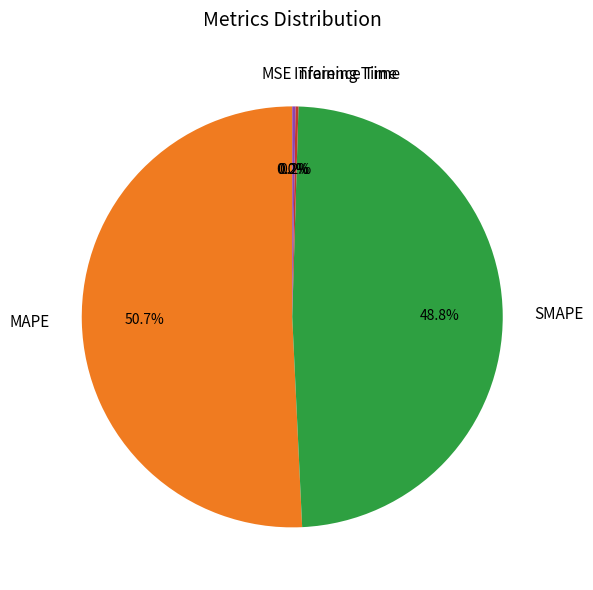

Does MAPE account for over 50% of the chart?

Yes